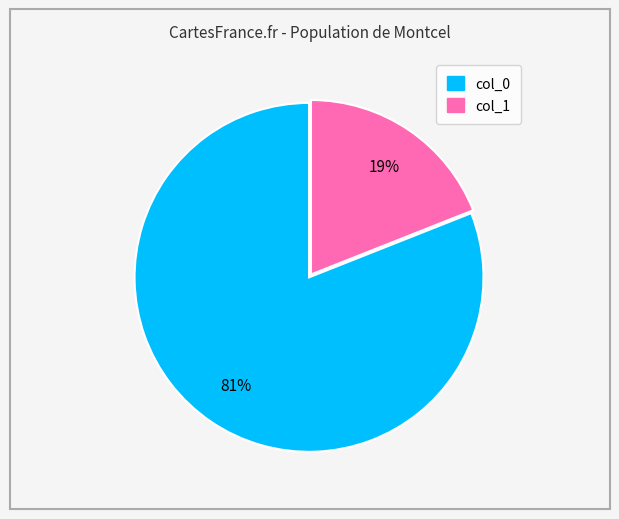

To the nearest percent, what is the difference between the largest and smallest slice percentages?

62%